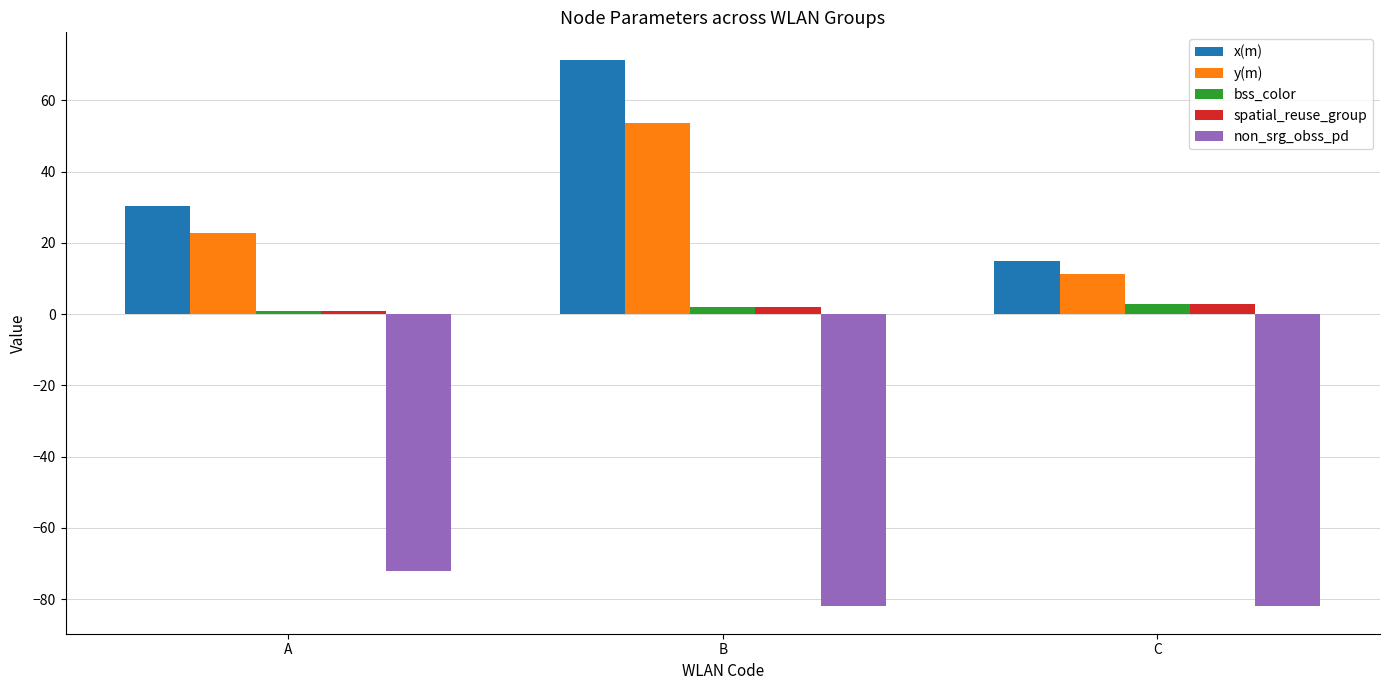

The non_srg_obss_pd series shows -72.0 at A. True or false?

True